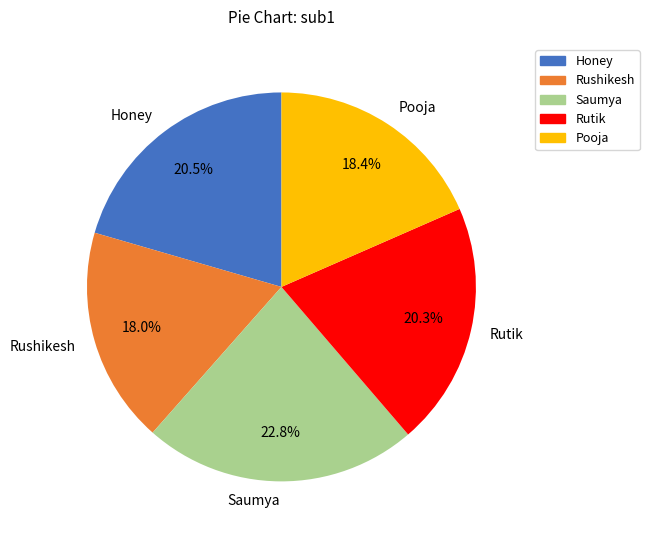

Approximately how many times larger is the value at Honey compared to Pooja?

1.1